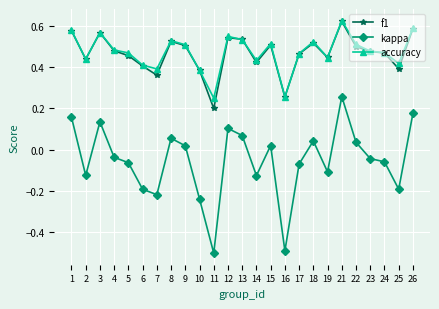

At which category does f1 reach its first local peak?

3